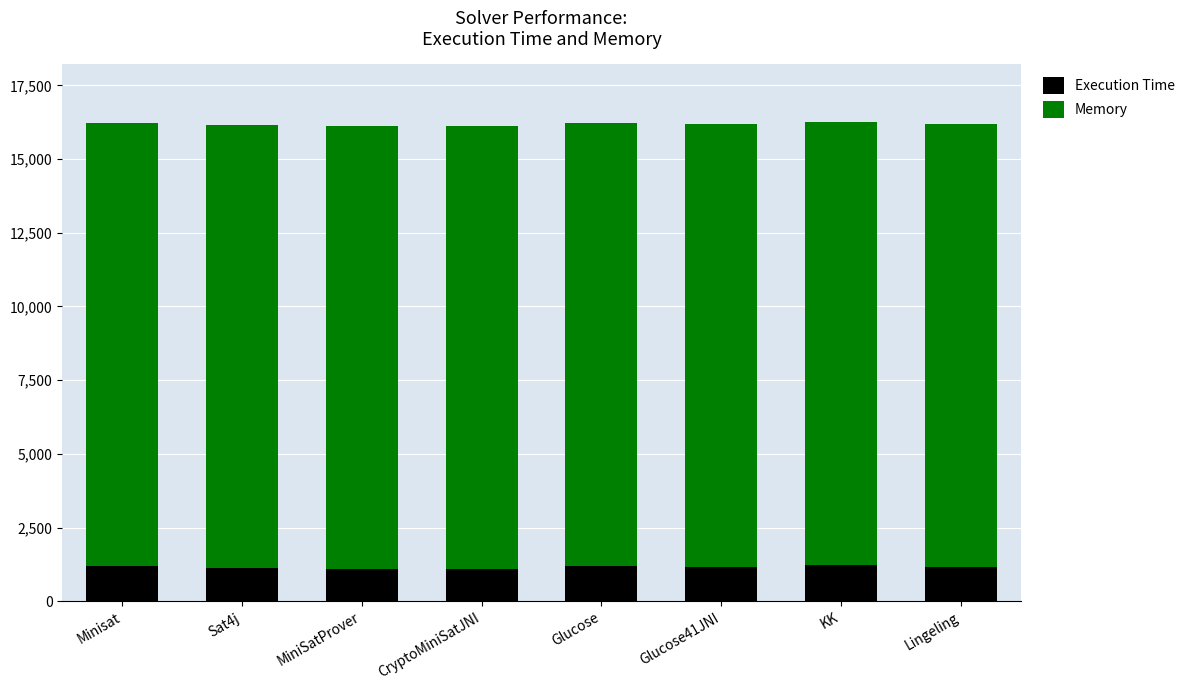

What is the minimum value for Execution Time?

1078